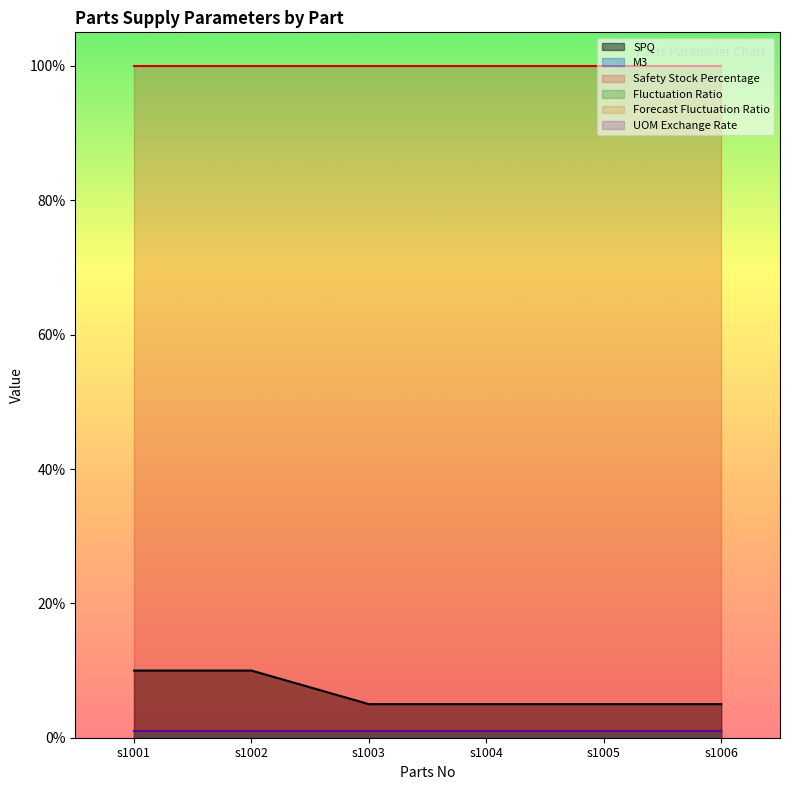

Between s1001 and s1005, which series saw the biggest shift?

SPQ